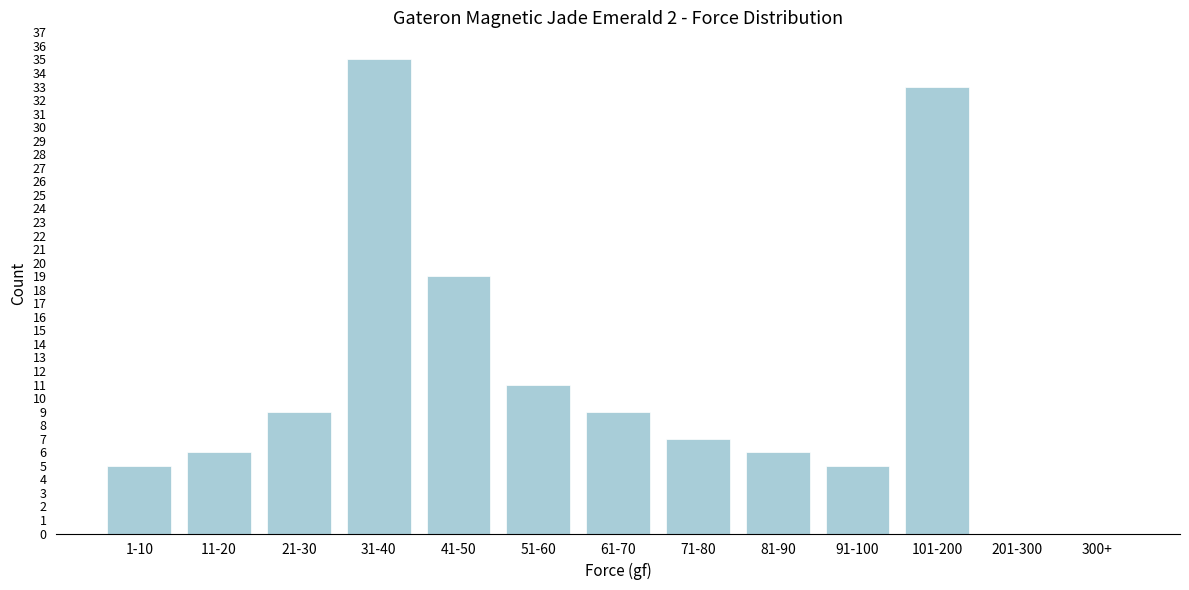

Reading left to right, what are all the values shown in this chart?

1-10=5	11-20=6	21-30=9	31-40=35	41-50=19	51-60=11	61-70=9	71-80=7	81-90=6	91-100=5	101-200=33	201-300=0	300+=0